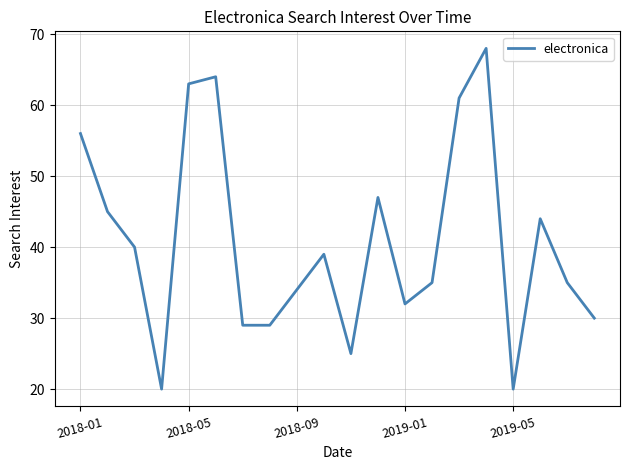

What is the greatest value displayed?

68